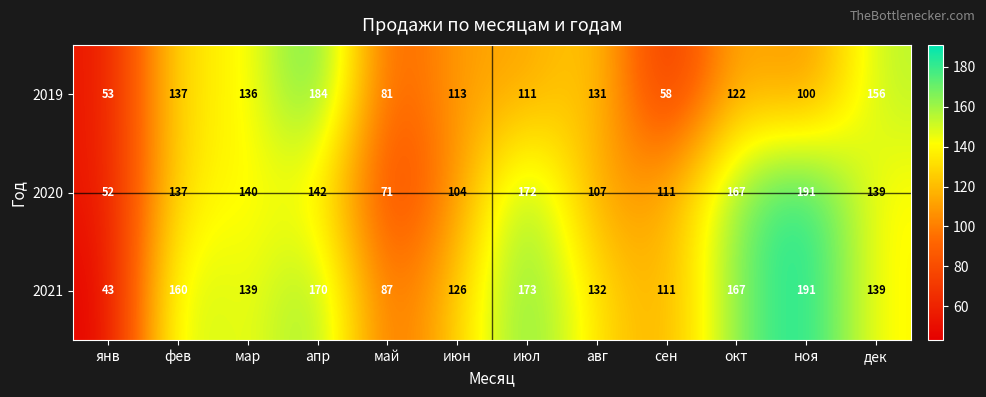

At which category is the sum across all series the highest?

апр